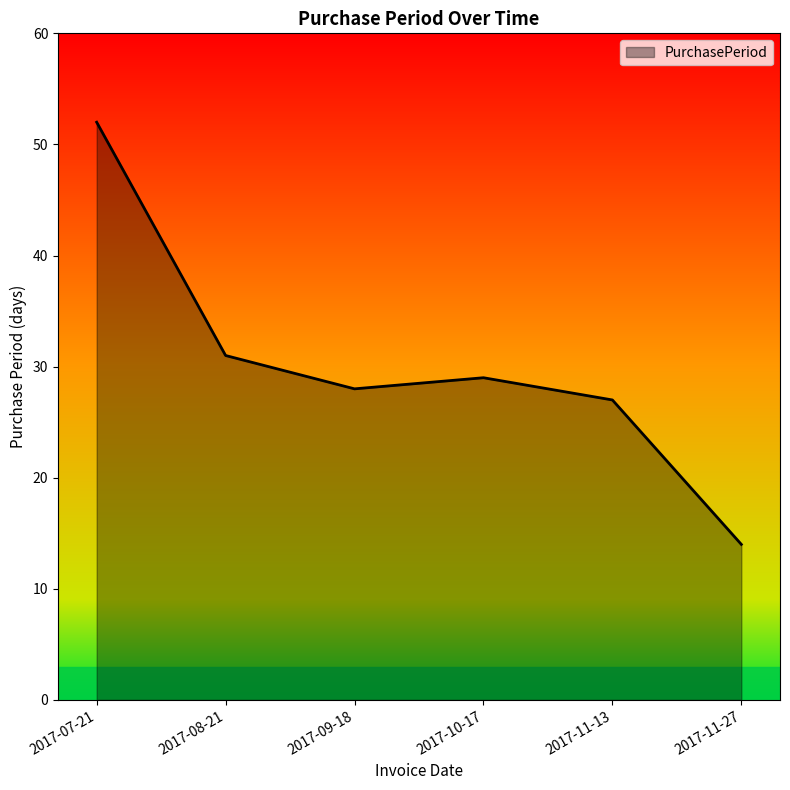

What position from the right is 2017-10-17?

3